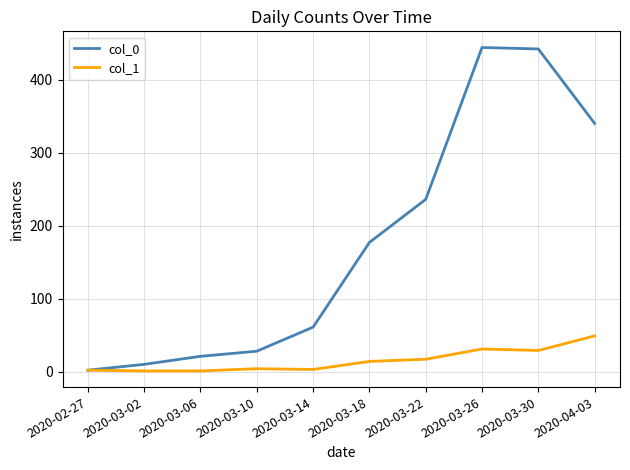

What is the highest value of the col_0 series?

444